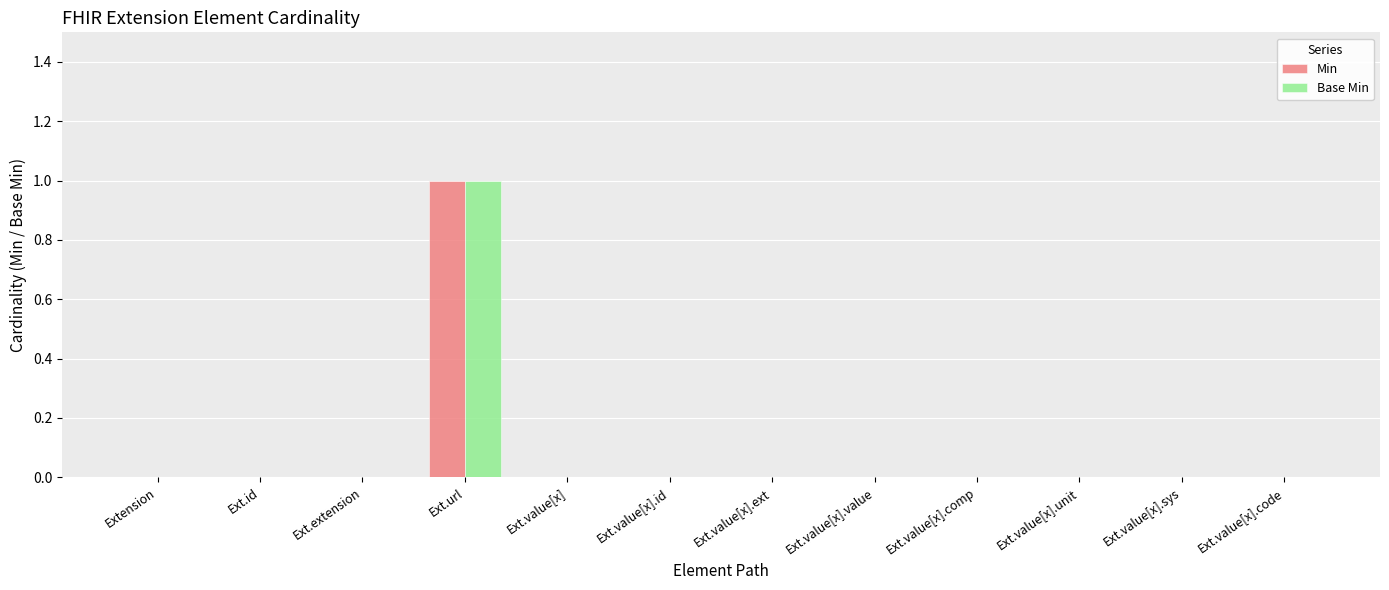

Which category has the highest value in the Min series?

Ext.url